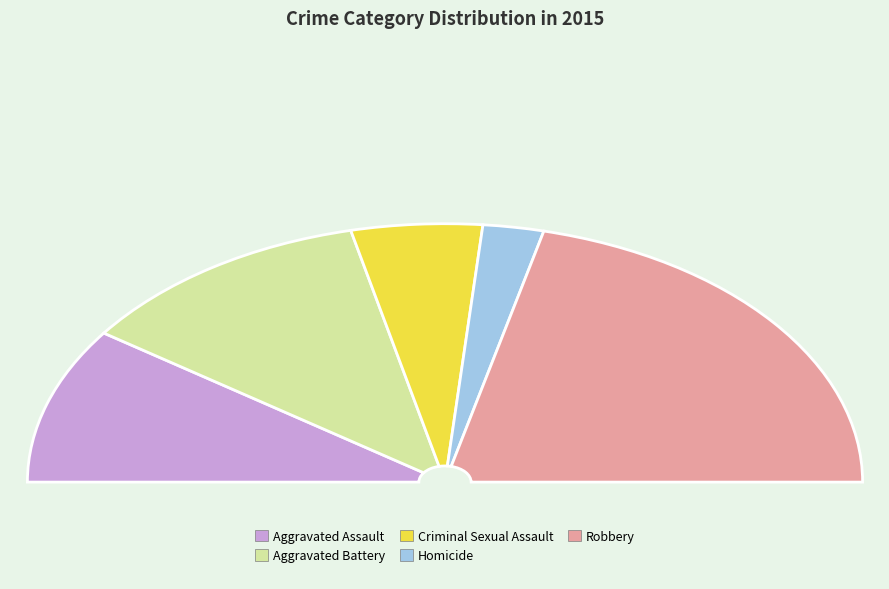

Which slice is the smallest?

Homicide